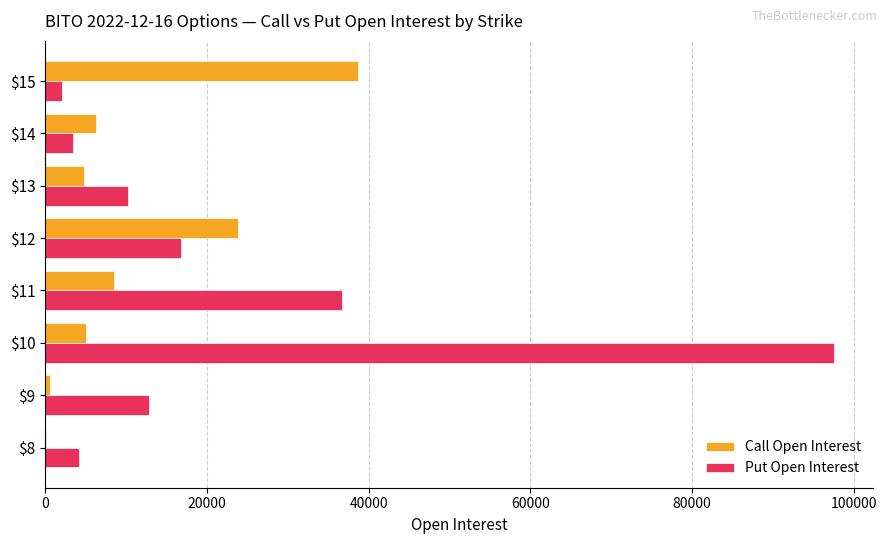

At which label is Call Open Interest closest to 19415?

$12